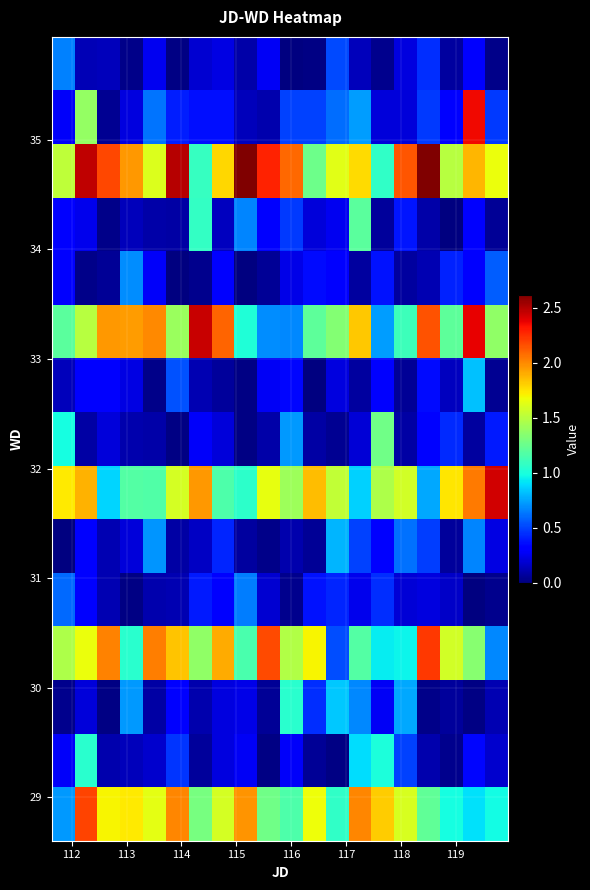

At how many categories does at least one series exceed 1?

20